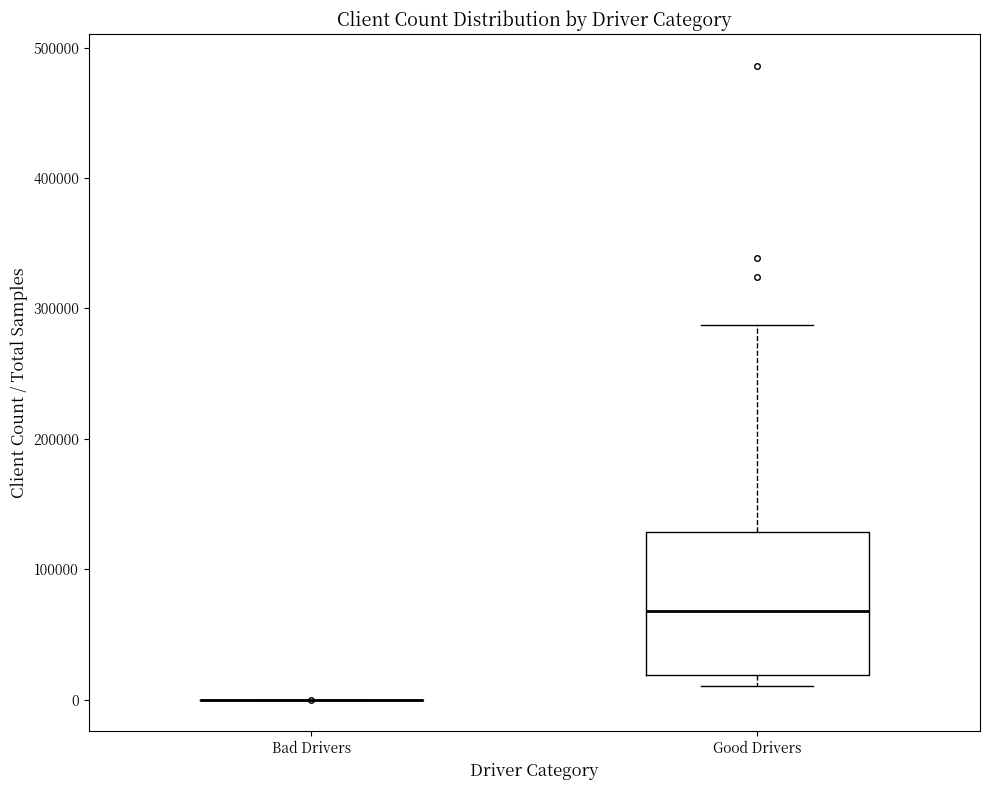

Reading left to right, read every box against the y-axis: the position of its median line, the range the box covers, and the ends of its whiskers. The values are not printed on the chart, so give them approximately, as read against the axis.

Bad Drivers: box collapsed to a line at 0, whiskers 0 to 0
Good Drivers: median 70000, box 20000 to 130000, whiskers 10000 to 290000